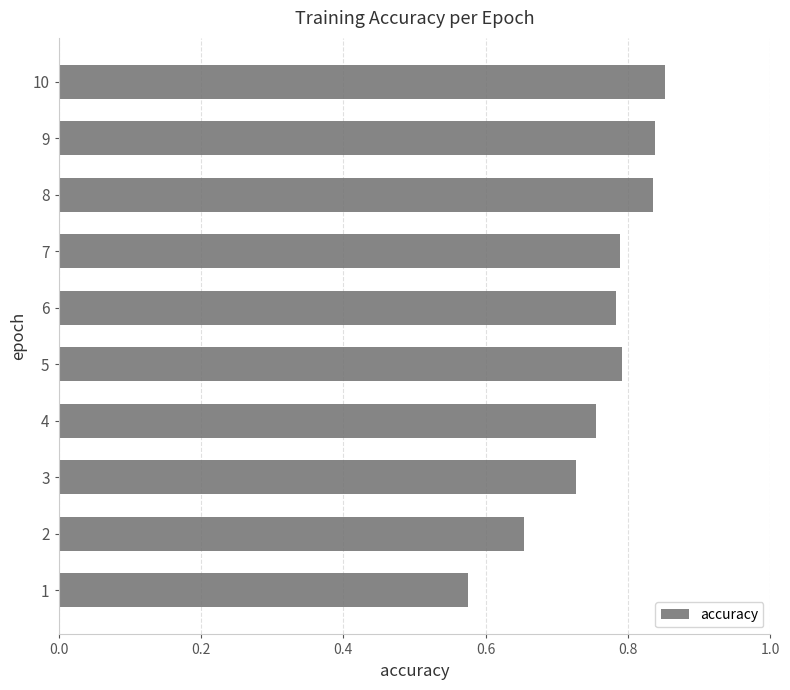

What is the sum of all values?

7.6